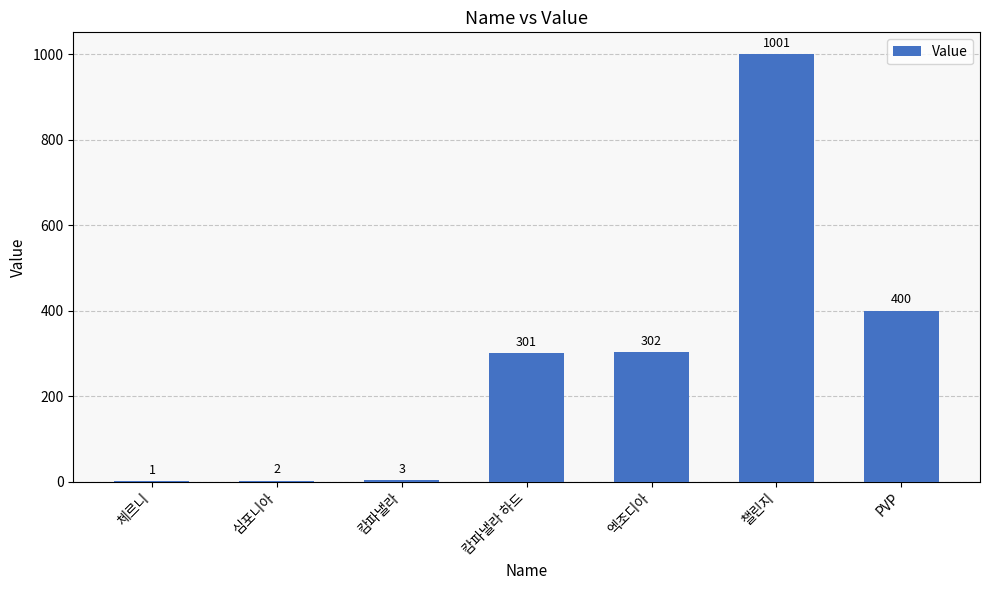

At which category does the chart reach its peak across all series?

챌린지